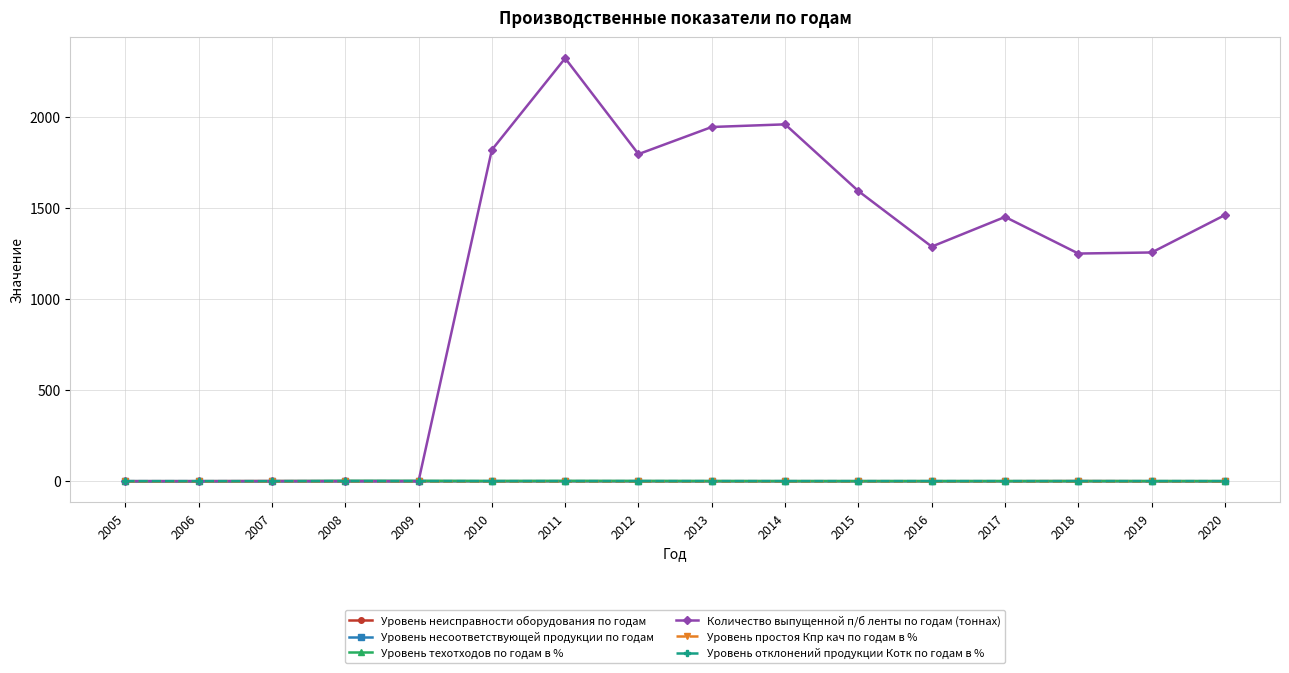

What is the maximum value shown in the chart?

2319.4